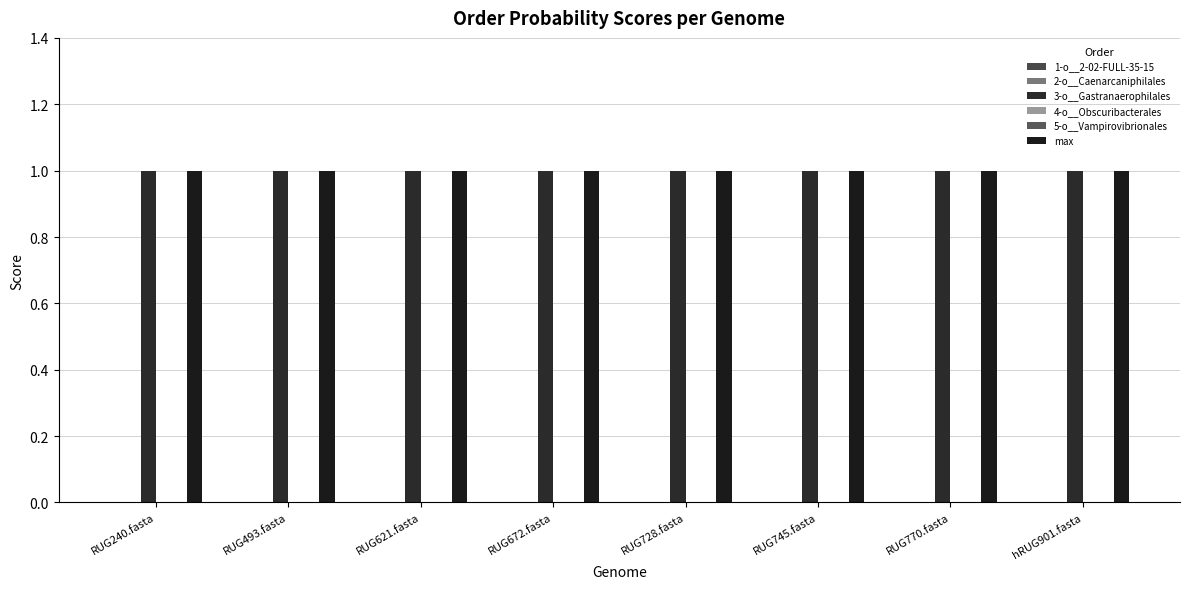

Which series has the largest range (max minus min)?

1-o__2-02-FULL-35-15